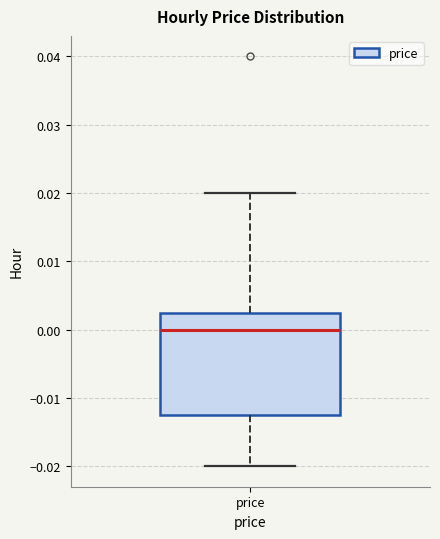

Where is the upper edge of the box for price on the y-axis? The values are not printed on the chart, so give them approximately, as read against the axis.

0.003